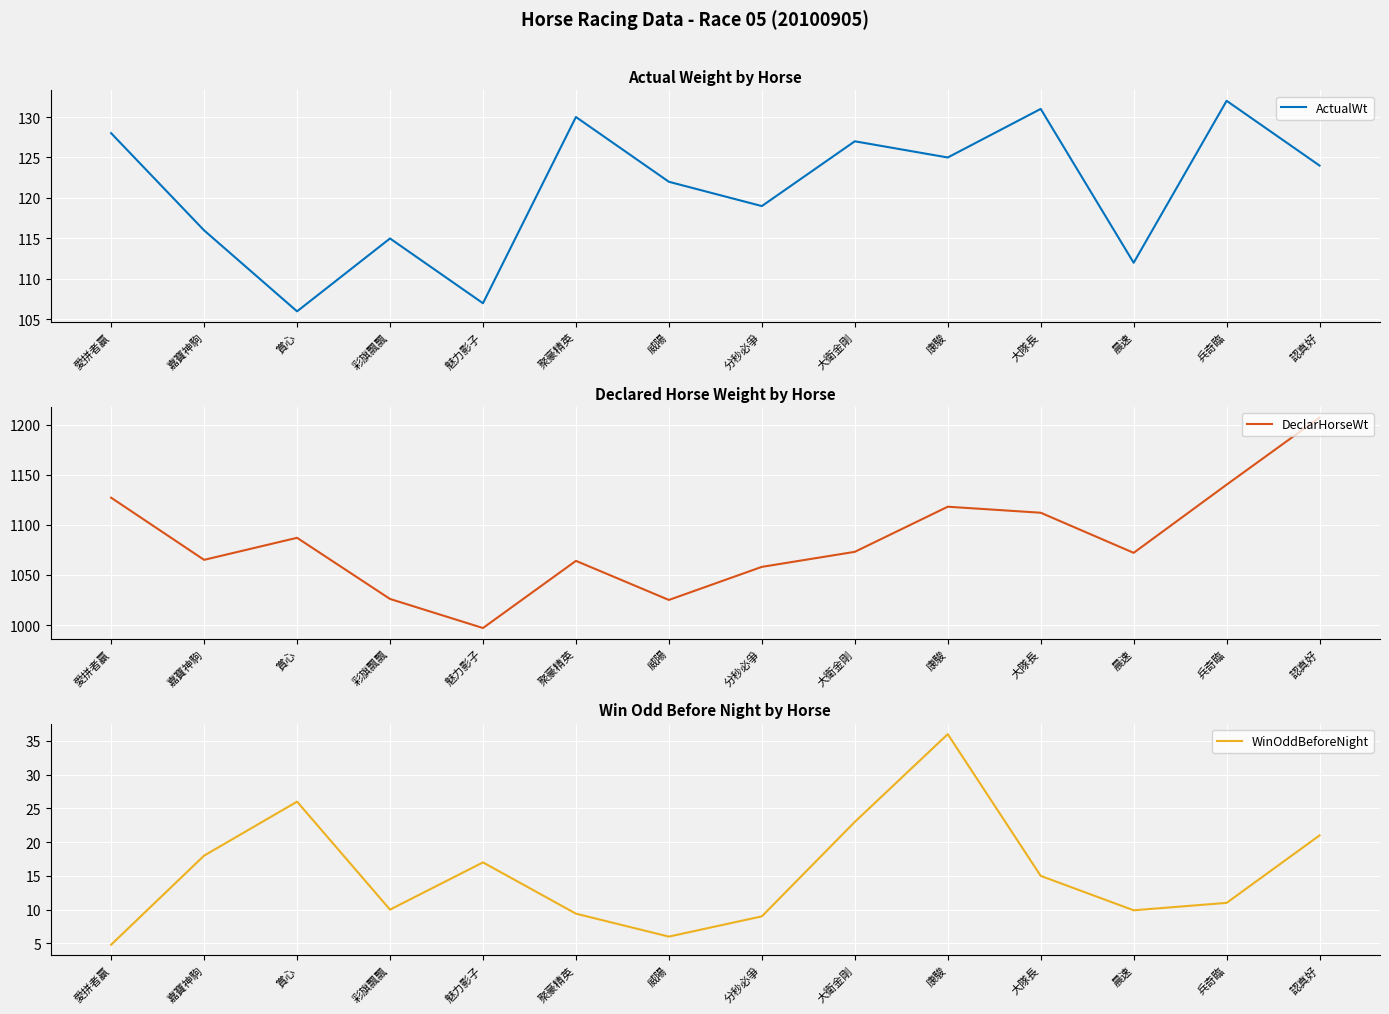

At which label does DeclarHorseWt first exceed 1073?

愛拼者贏